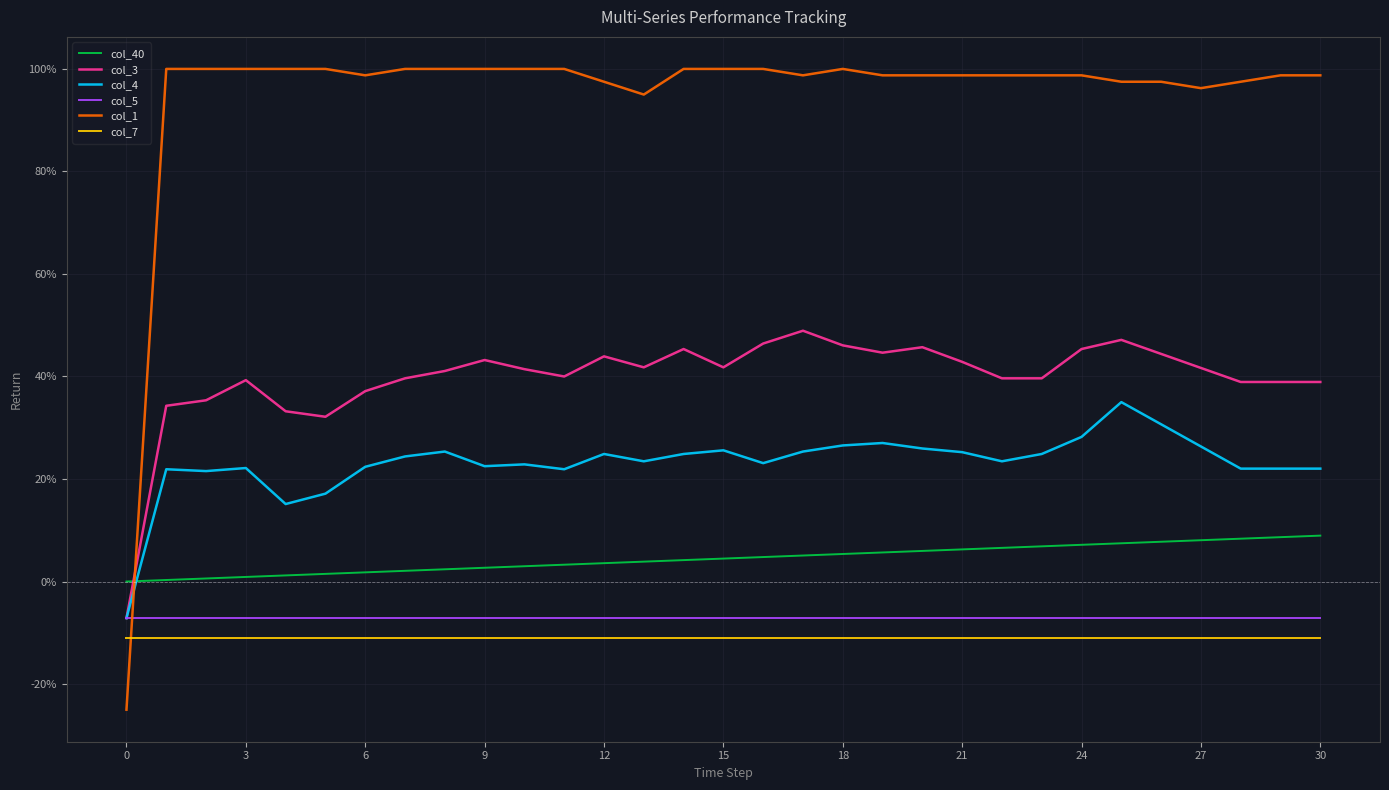

Reading left to right, list all the values displayed in this chart.

col_40: 0.0	0.0	0.0	0.0	0.0	0.0	0.0	0.0	0.0	0.0	0.0	0.0	0.0	0.0	0.0	0.0	0.0	0.1	0.1	0.1	0.1	0.1	0.1	0.1	0.1	0.1	0.1	0.1	0.1	0.1	0.1
col_3: -0.1	0.3	0.4	0.4	0.3	0.3	0.4	0.4	0.4	0.4	0.4	0.4	0.4	0.4	0.5	0.4	0.5	0.5	0.5	0.4	0.5	0.4	0.4	0.4	0.5	0.5	0.4	0.4	0.4	0.4	0.4
col_4: -0.1	0.2	0.2	0.2	0.2	0.2	0.2	0.2	0.3	0.2	0.2	0.2	0.2	0.2	0.2	0.3	0.2	0.3	0.3	0.3	0.3	0.3	0.2	0.2	0.3	0.3	0.3	0.3	0.2	0.2	0.2
col_5: -0.1	-0.1	-0.1	-0.1	-0.1	-0.1	-0.1	-0.1	-0.1	-0.1	-0.1	-0.1	-0.1	-0.1	-0.1	-0.1	-0.1	-0.1	-0.1	-0.1	-0.1	-0.1	-0.1	-0.1	-0.1	-0.1	-0.1	-0.1	-0.1	-0.1	-0.1
col_1: -0.2	1.0	1.0	1.0	1.0	1.0	1.0	1.0	1.0	1.0	1.0	1.0	1.0	1.0	1.0	1.0	1.0	1.0	1.0	1.0	1.0	1.0	1.0	1.0	1.0	1.0	1.0	1.0	1.0	1.0	1.0
col_7: -0.1	-0.1	-0.1	-0.1	-0.1	-0.1	-0.1	-0.1	-0.1	-0.1	-0.1	-0.1	-0.1	-0.1	-0.1	-0.1	-0.1	-0.1	-0.1	-0.1	-0.1	-0.1	-0.1	-0.1	-0.1	-0.1	-0.1	-0.1	-0.1	-0.1	-0.1